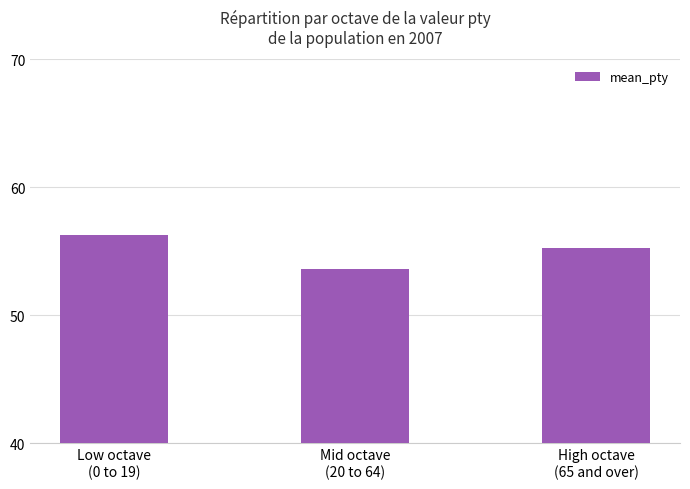

What is the greatest value displayed?

56.3